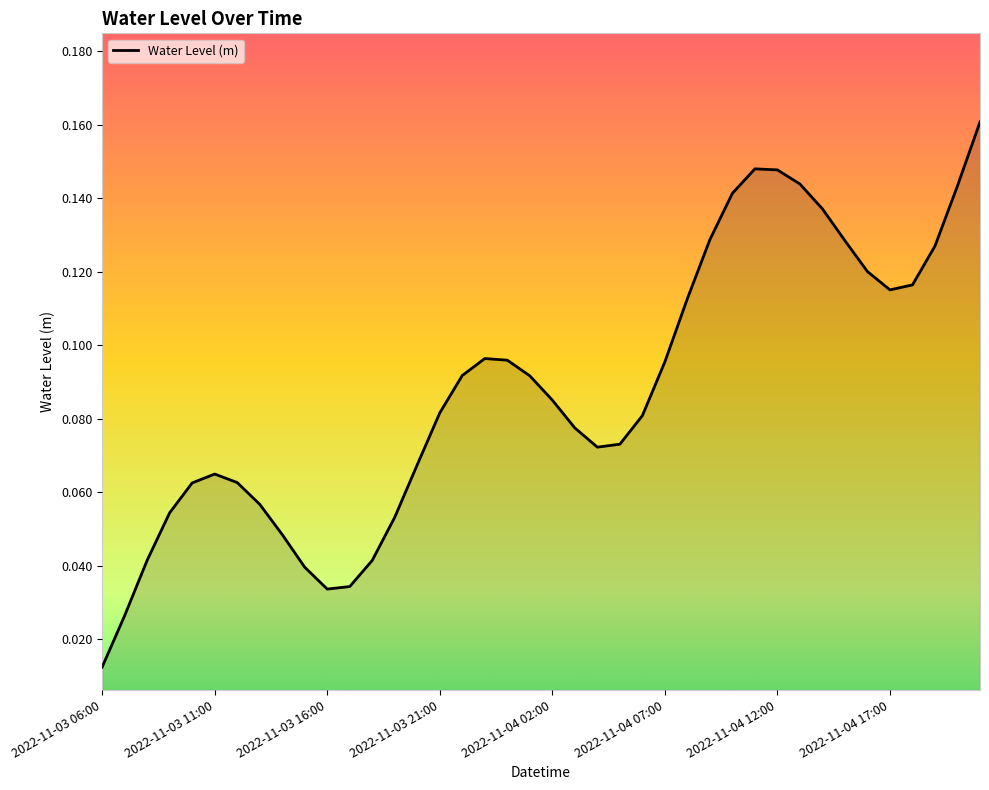

Where is the data nearest to the value 0?

2022-11-03 06:00